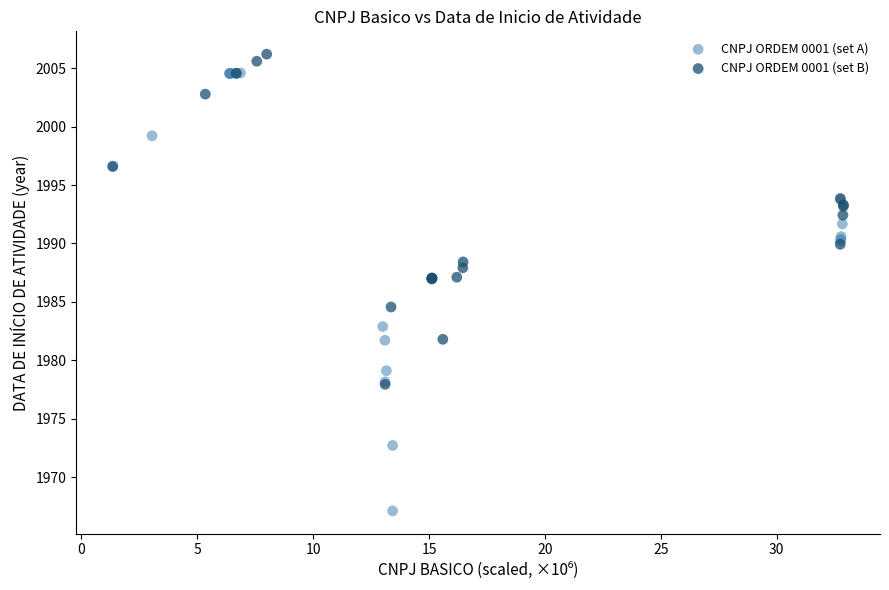

Which series contains the lowest Y value?

CNPJ ORDEM 0001 (set A)